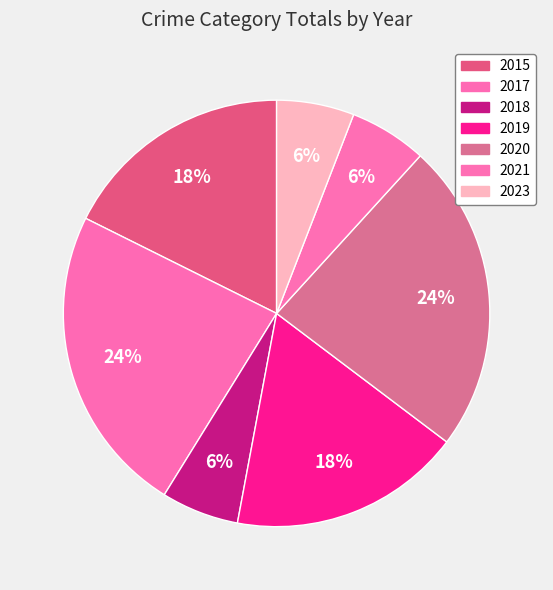

What is the smallest slice in the pie chart?

2018